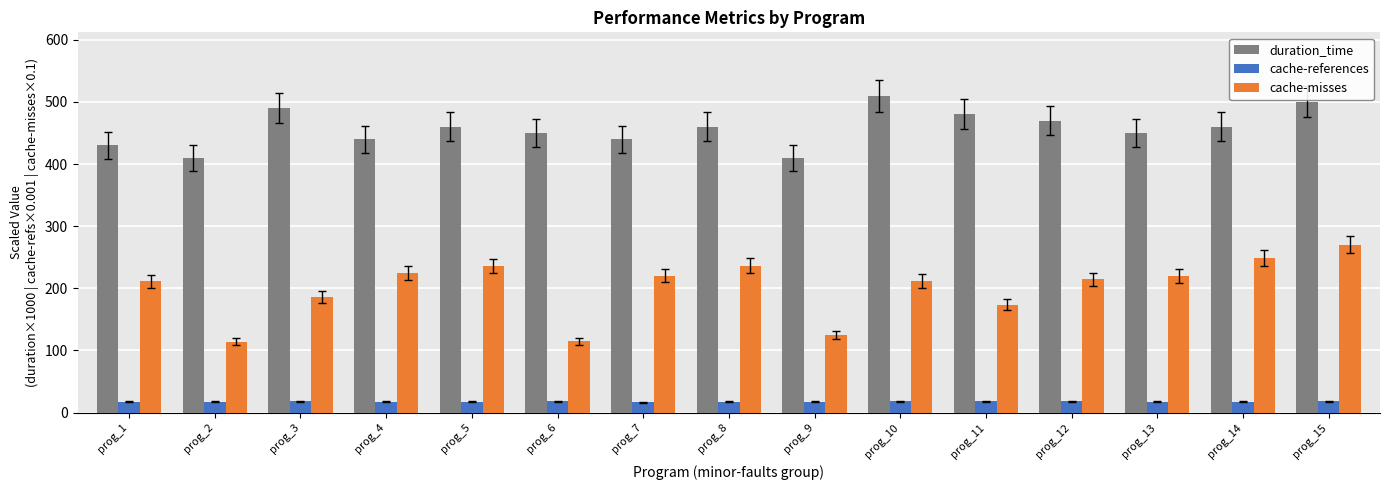

What is the difference between the duration_time values at prog_1 and prog_6?

20.0